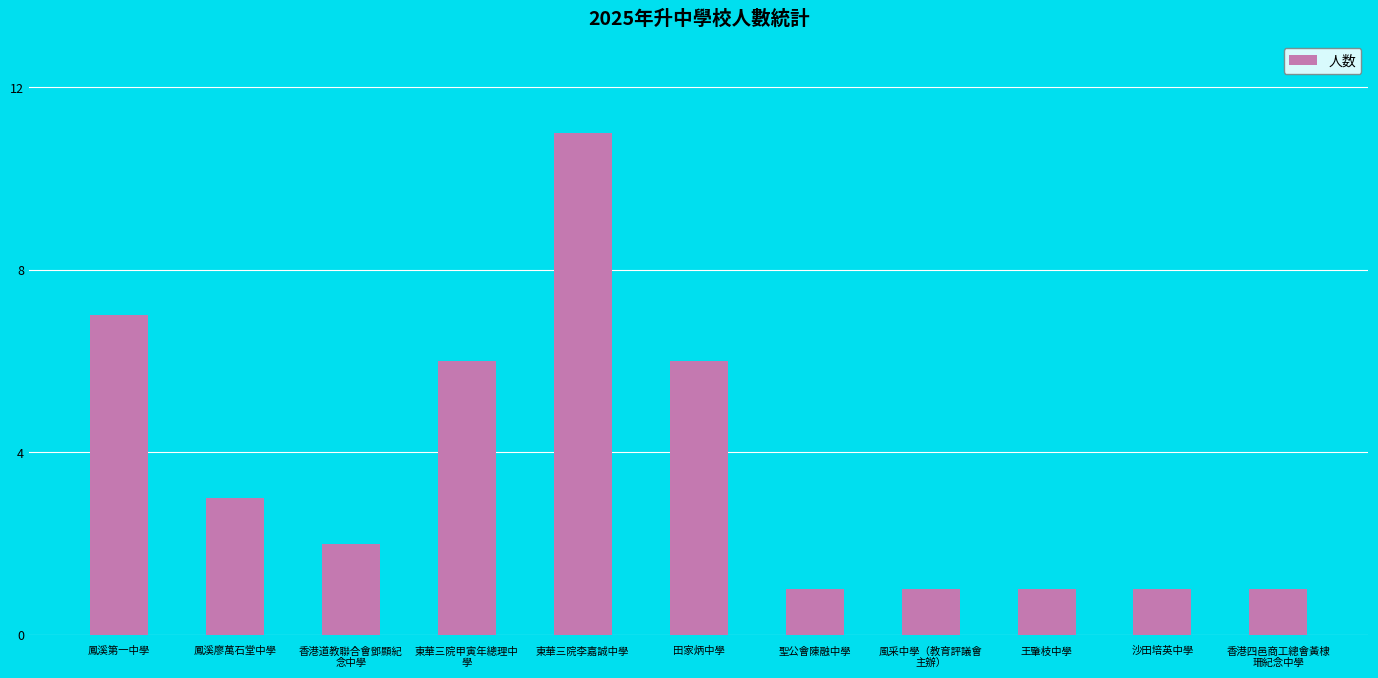

What is the difference between the maximum and minimum values?

10